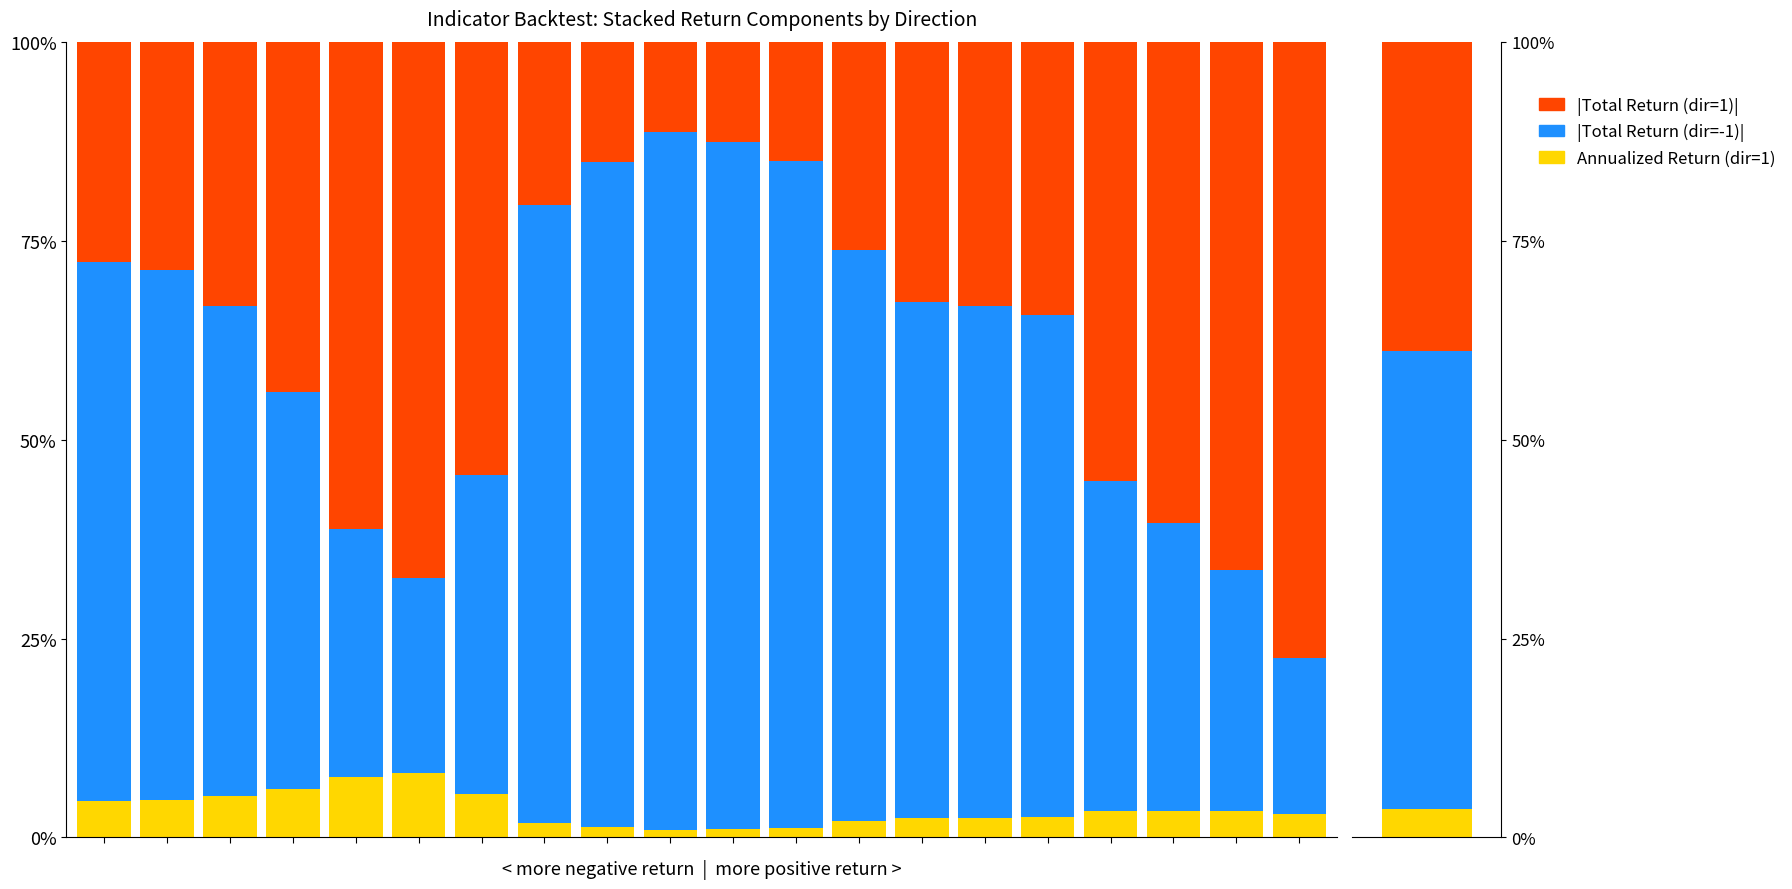

Which has a higher value, 8 or 1?

1